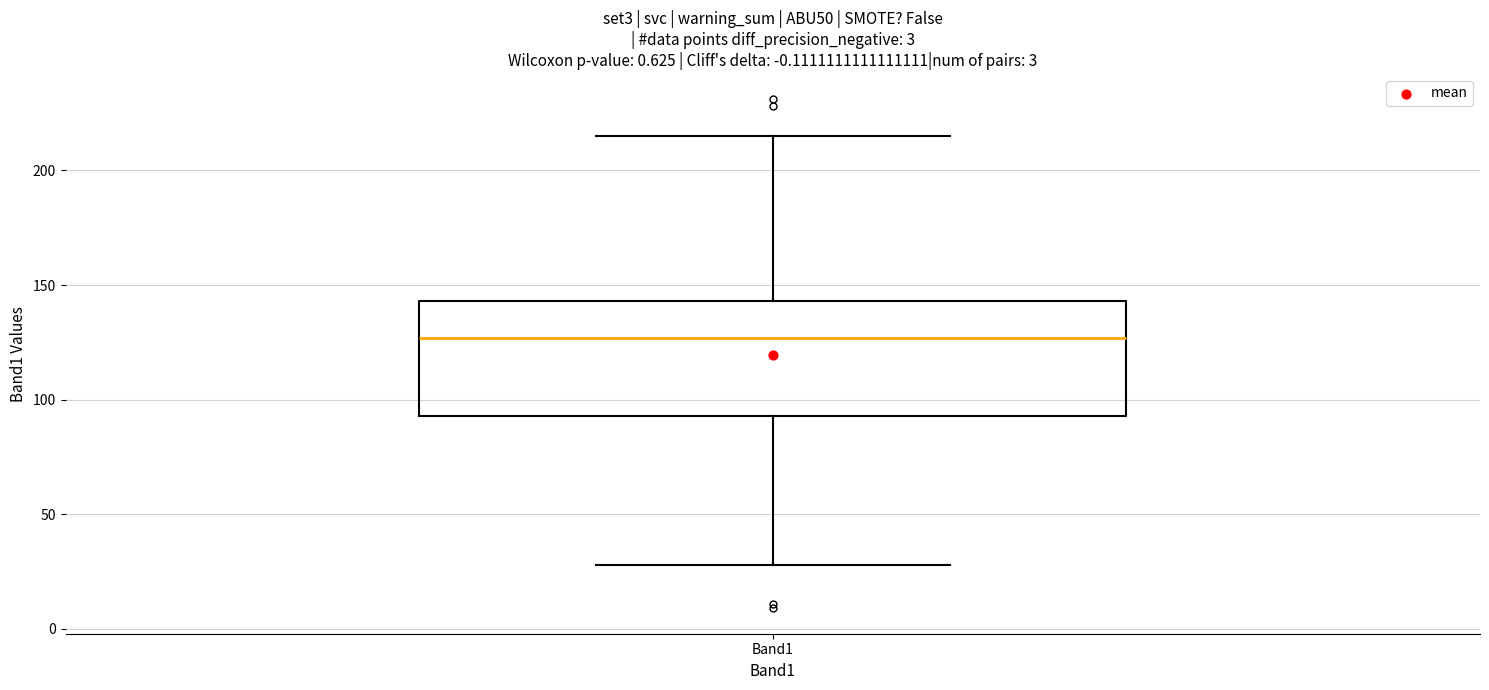

Where does the median line of the box for Band1 sit on the y-axis? The values are not printed on the chart, so give them approximately, as read against the axis.

125